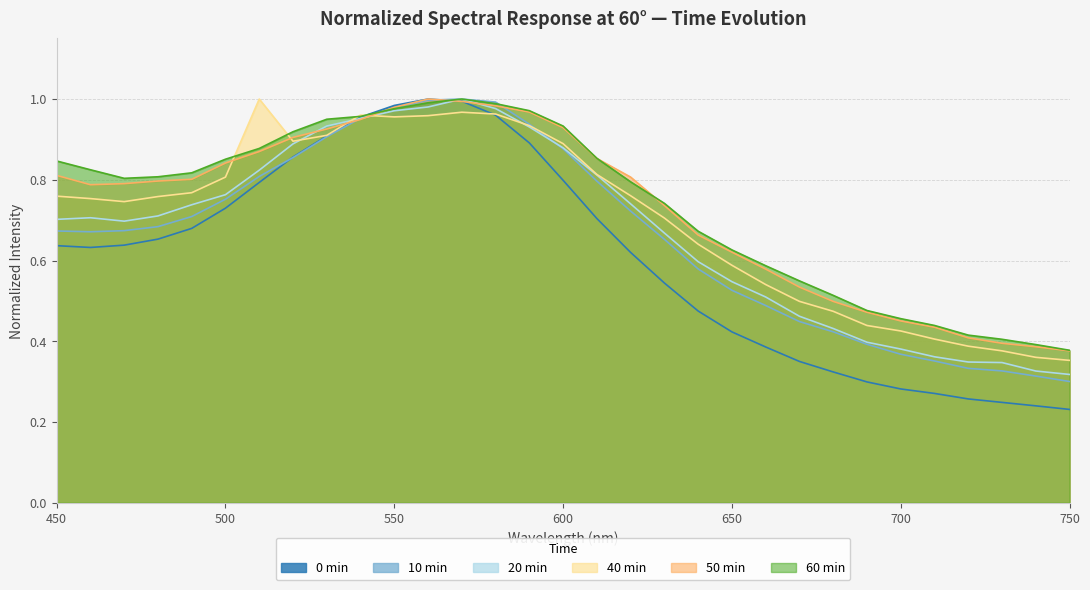

How many interior local peaks does the 0 min series have?

1